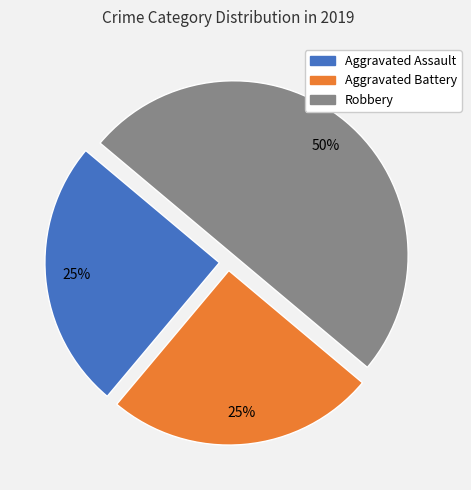

Do Robbery and Aggravated Battery together represent more than half of the pie?

Yes